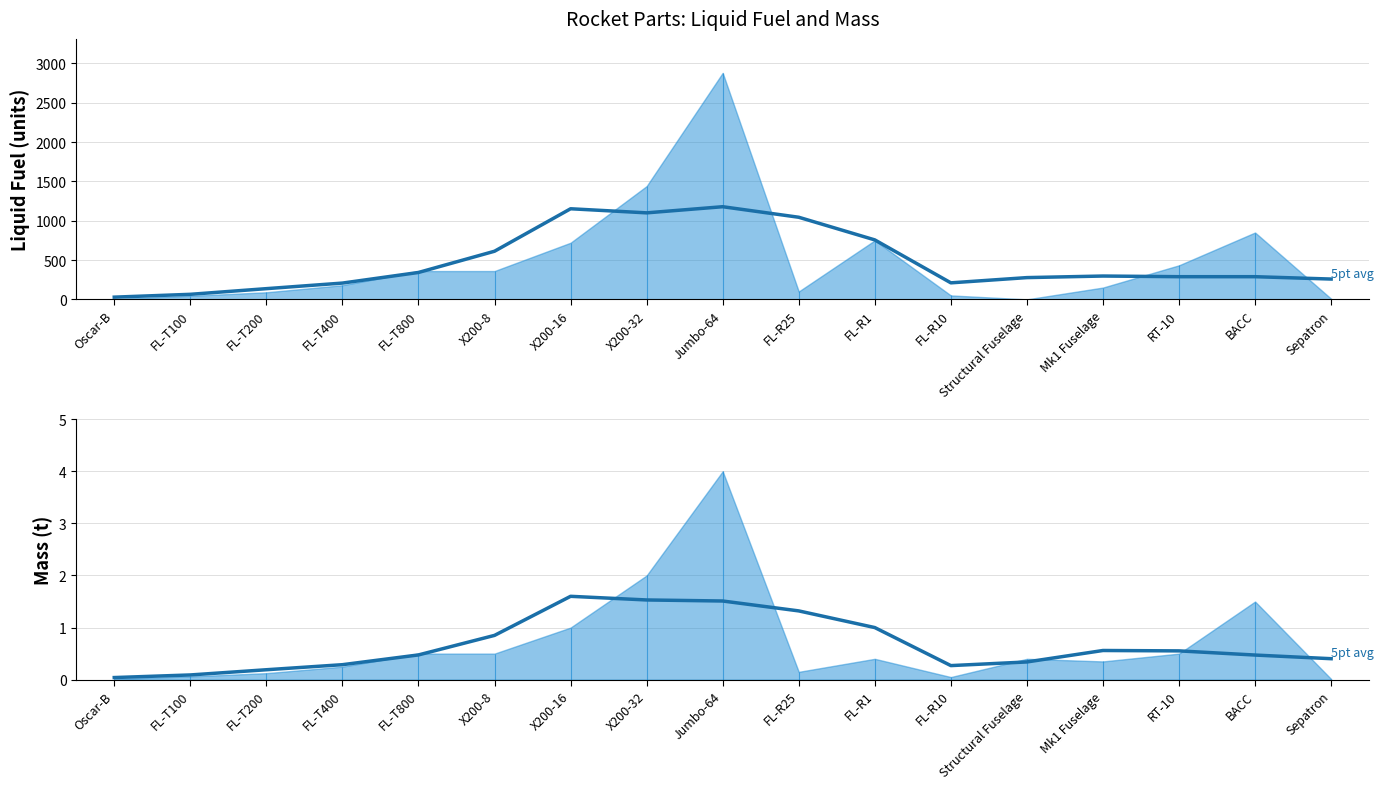

List the series in order of their overall mean, lowest first.

Mass (col_3) smoothed, Liq (col_4) smoothed